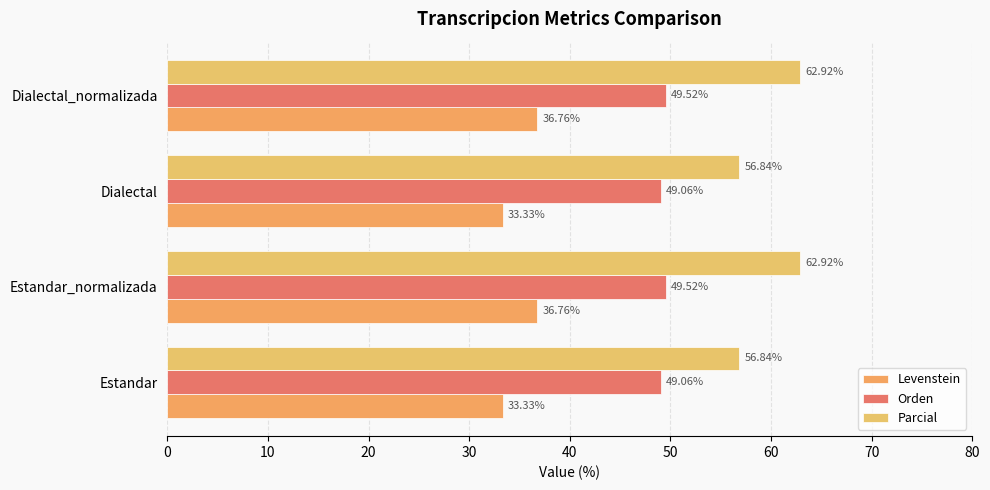

At how many categories does at least one series exceed 48?

4